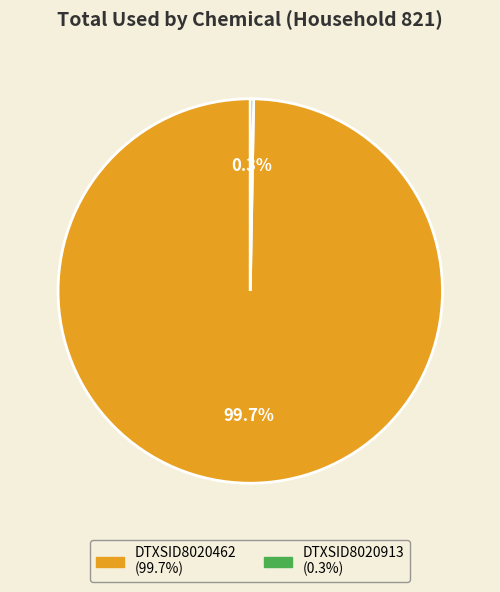

The DTXSID8020462 slice represents 91% of the pie. True or false?

False